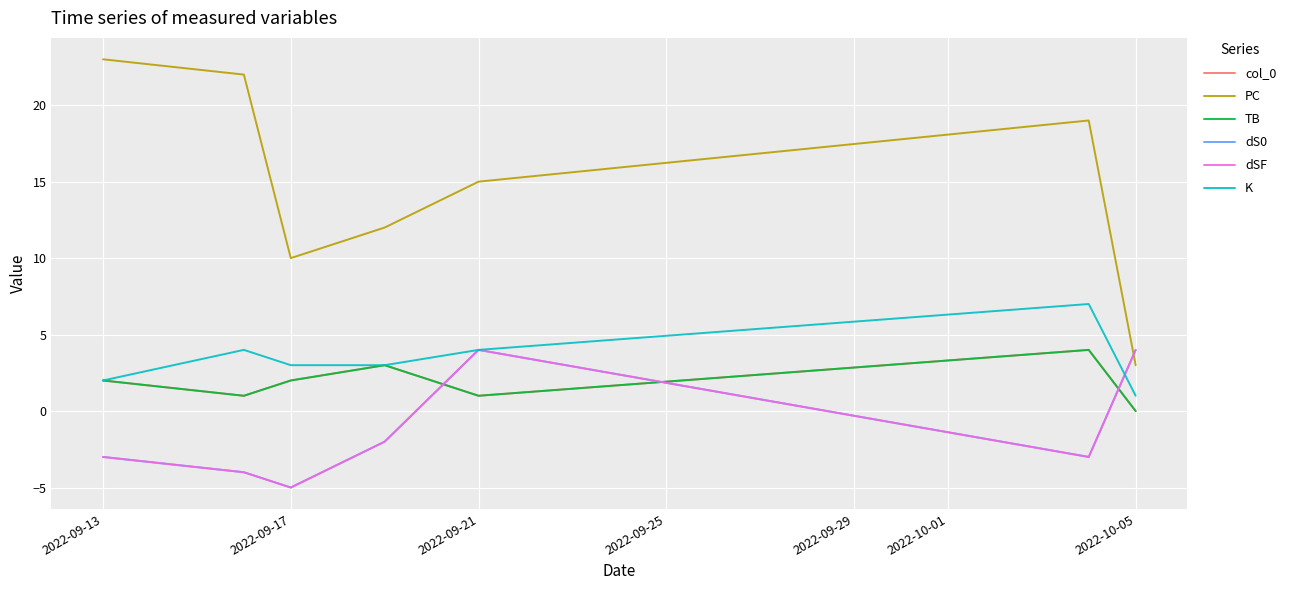

Is this an area chart (filled region under the line)?

No